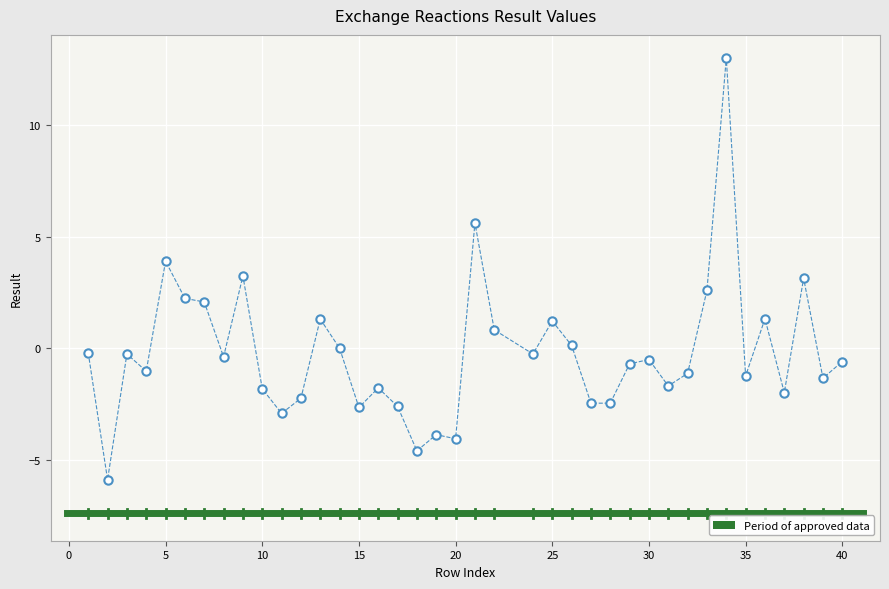

What is the range of X values (max minus min)?

39.0